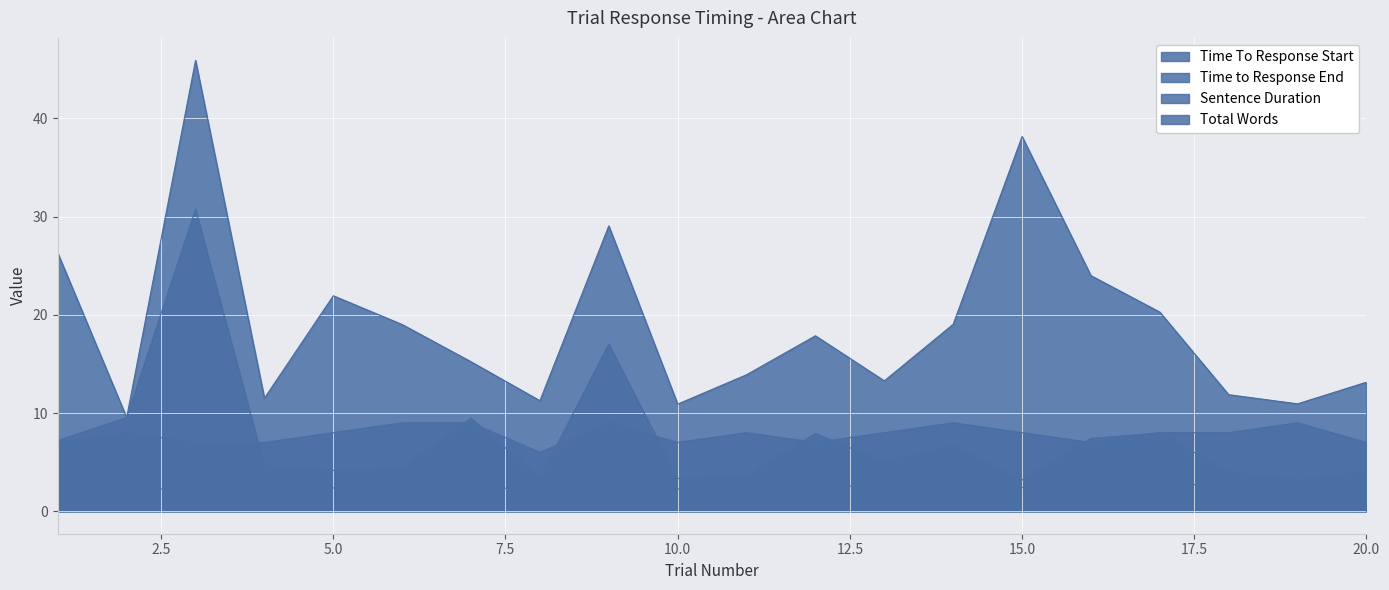

What is the difference between the maximum and minimum values in the Sentence Duration series?

0.8